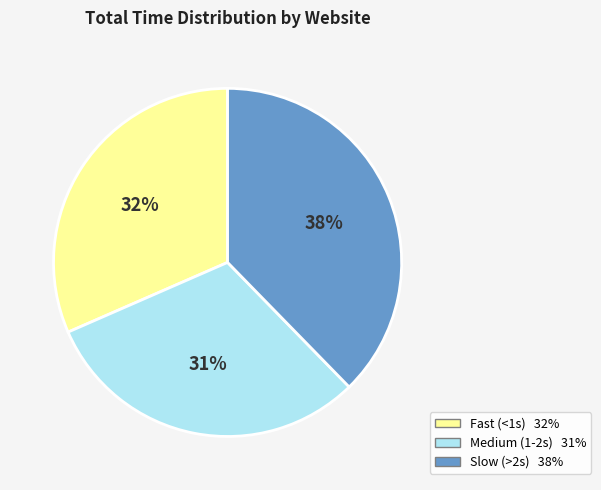

To the nearest percent, what is the difference between the largest and smallest slice percentages?

7%